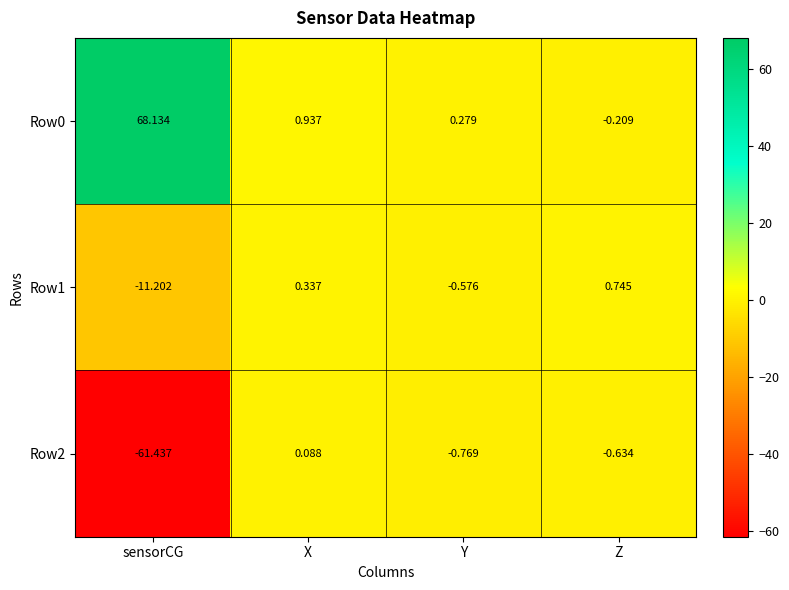

Rank the series by their maximum value, from lowest to highest.

Row2, Row1, Row0